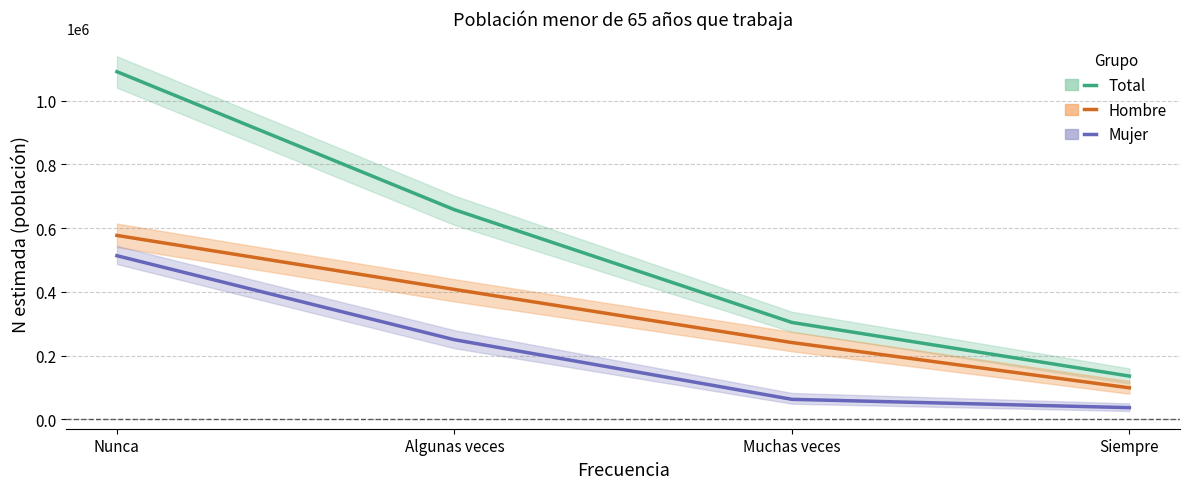

What is the total value across all series at Algunas veces?

1315420